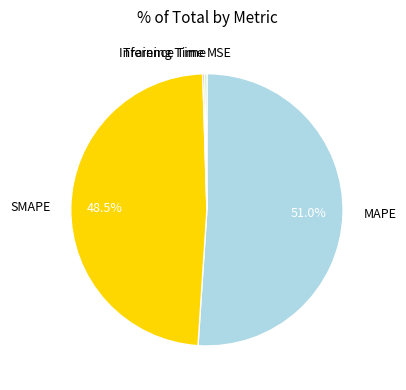

What percentage is NOT represented by MAPE?

49.0%